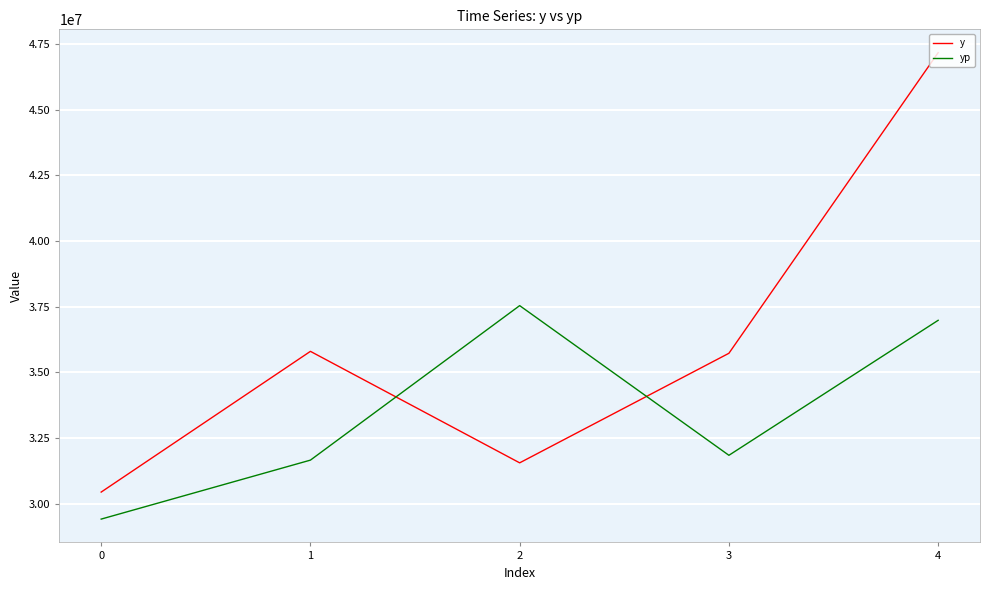

Where do y and yp first cross each other?

1 and 2